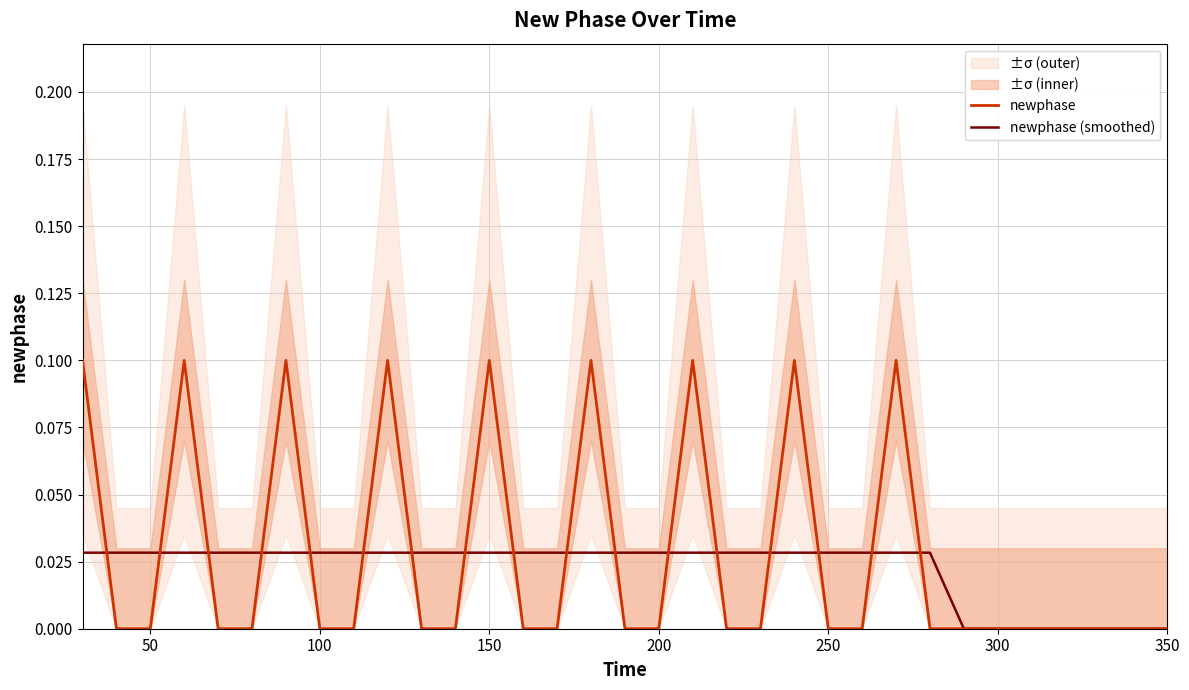

The newphase (smoothed) series shows 0.0 at 300. True or false?

True